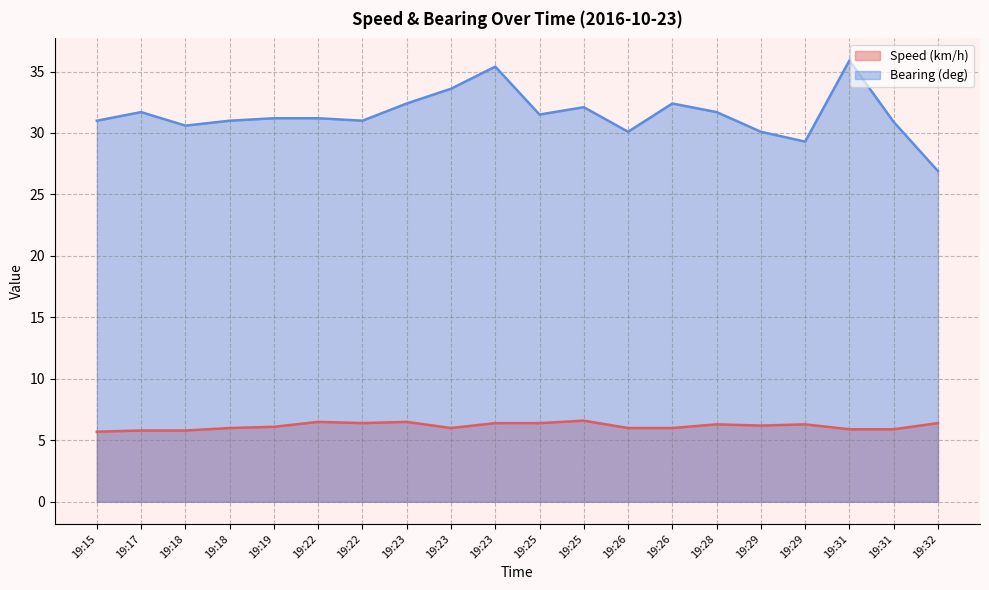

How many distinct data groups are displayed?

2